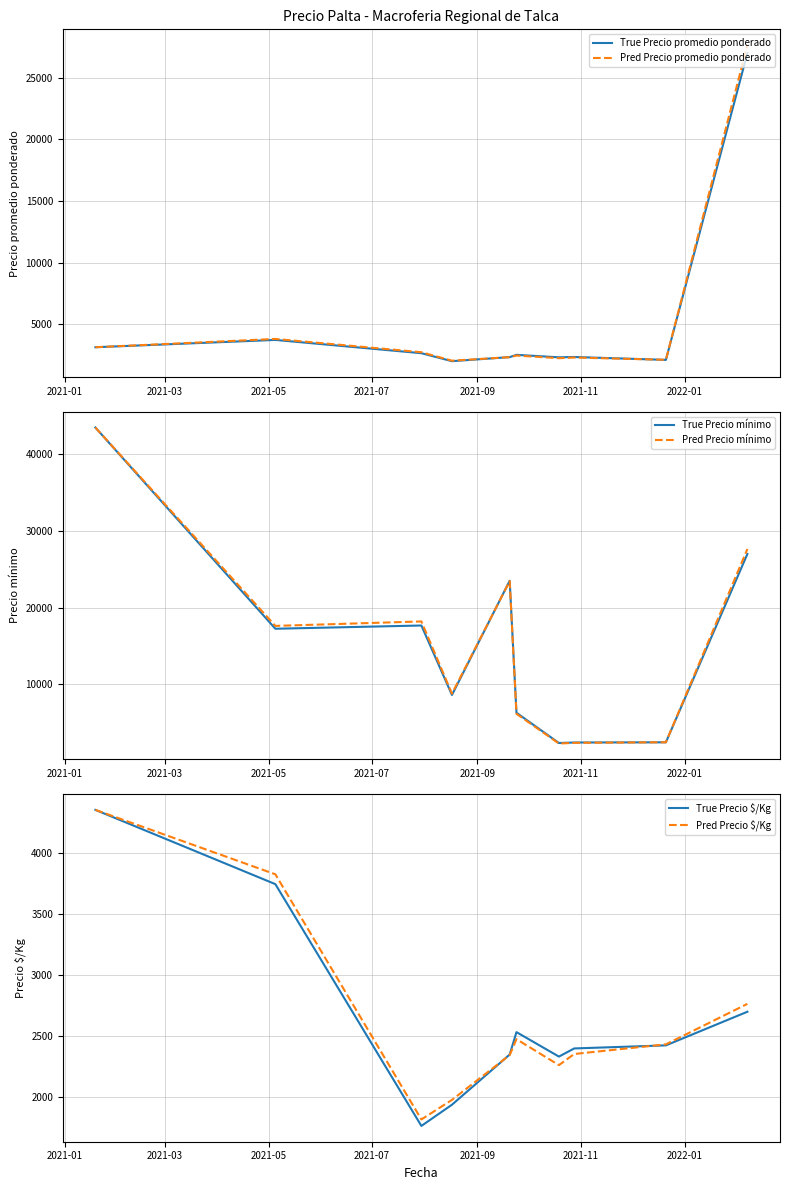

What is the maximum value for Pred Precio promedio ponderado?

27642.9